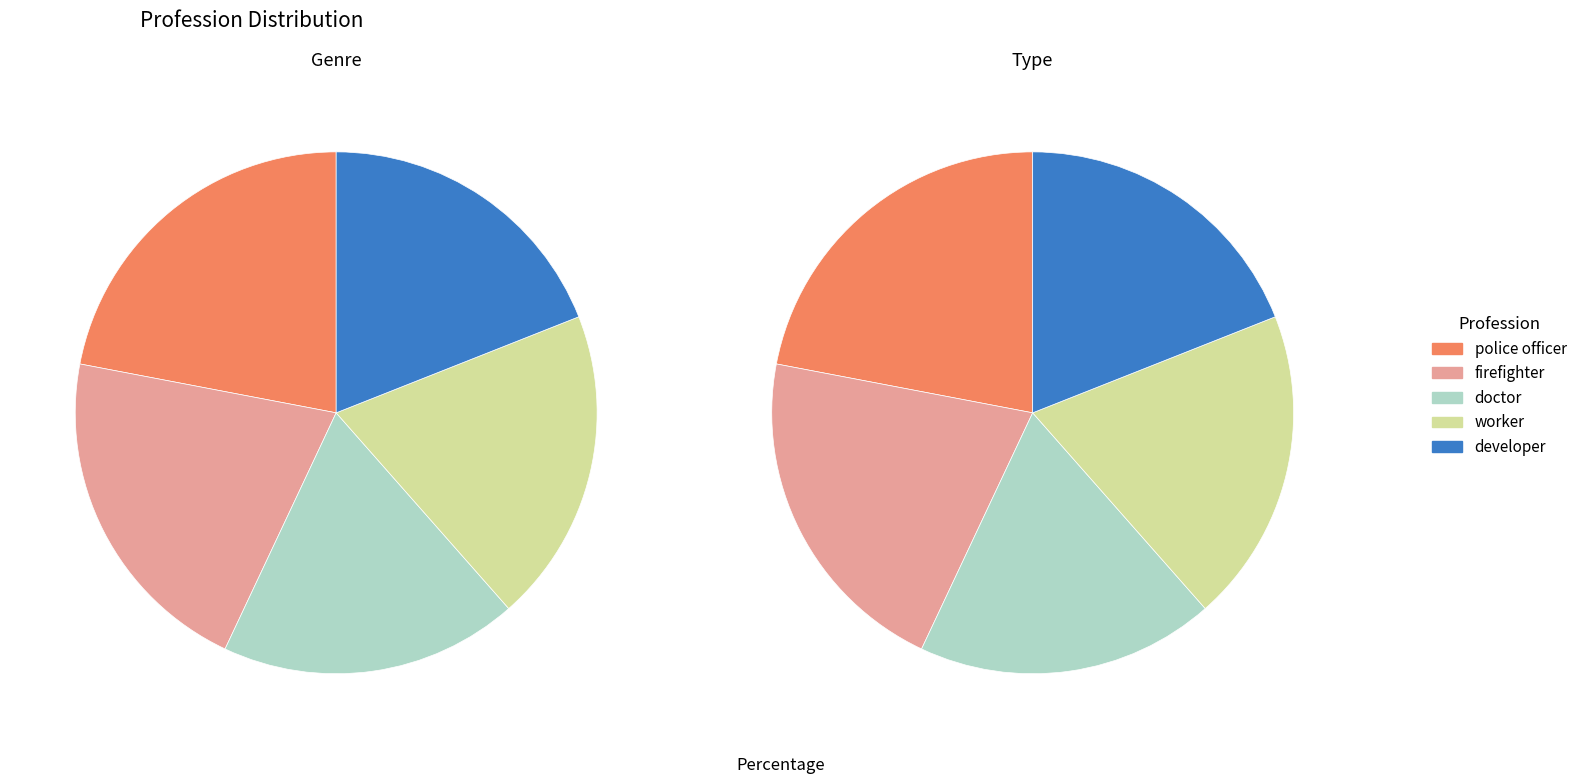

How many slices are in this pie chart?

5